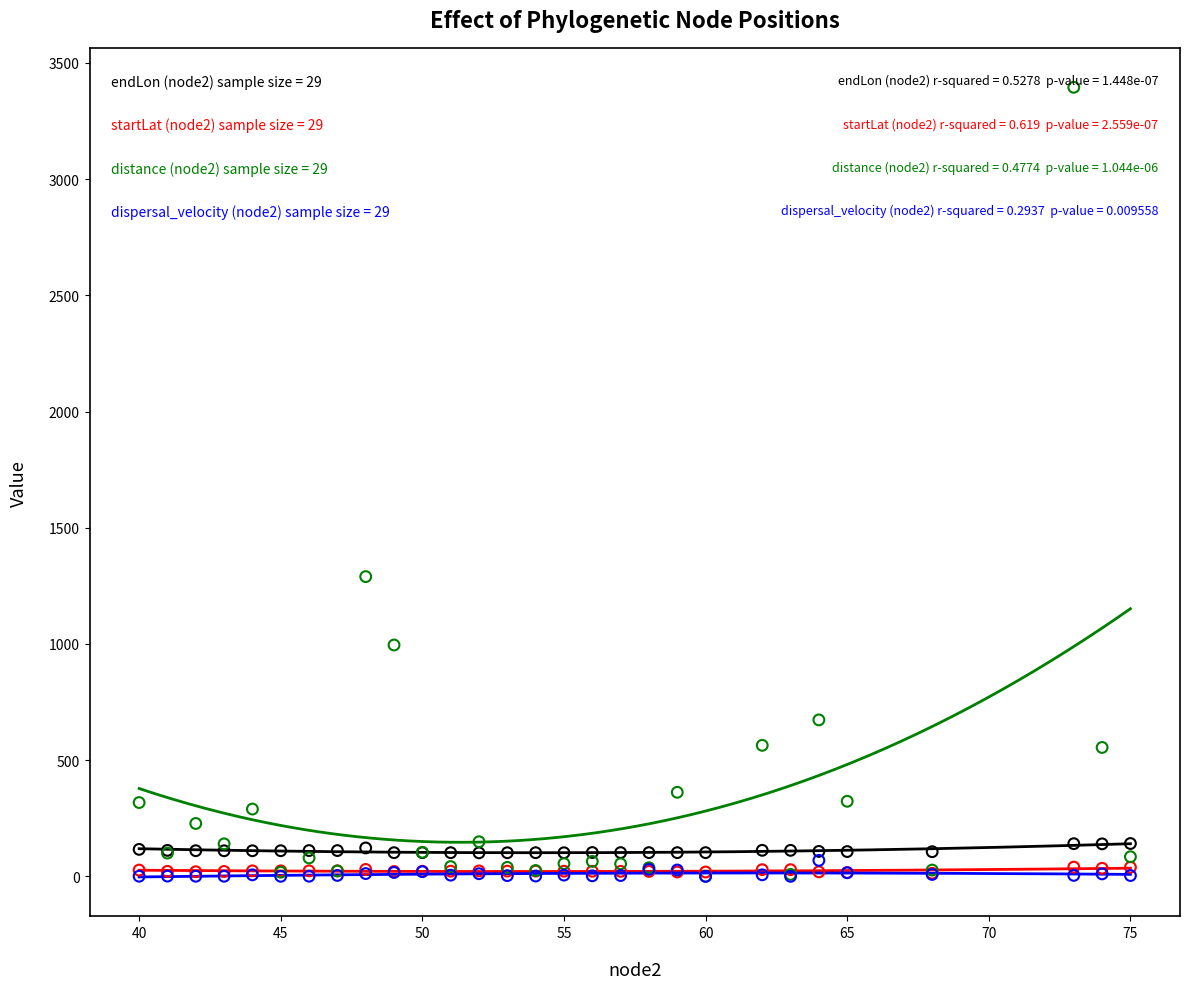

Across all series, what Y value is closest to 1697?

1289.8